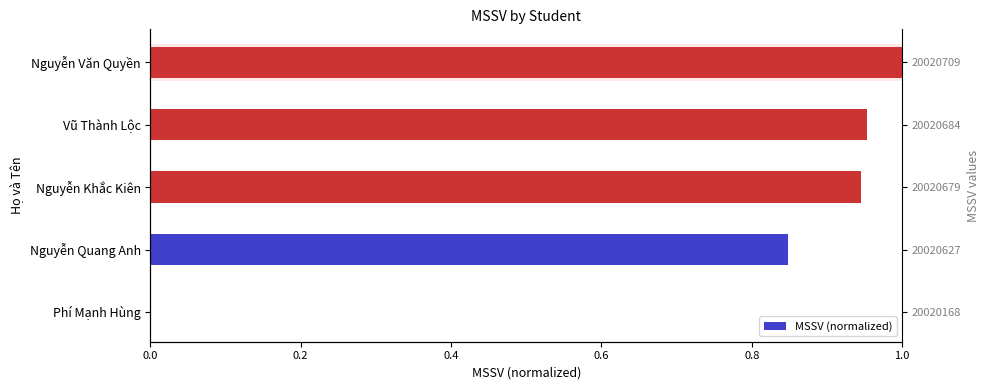

How many values exceed 0?

4